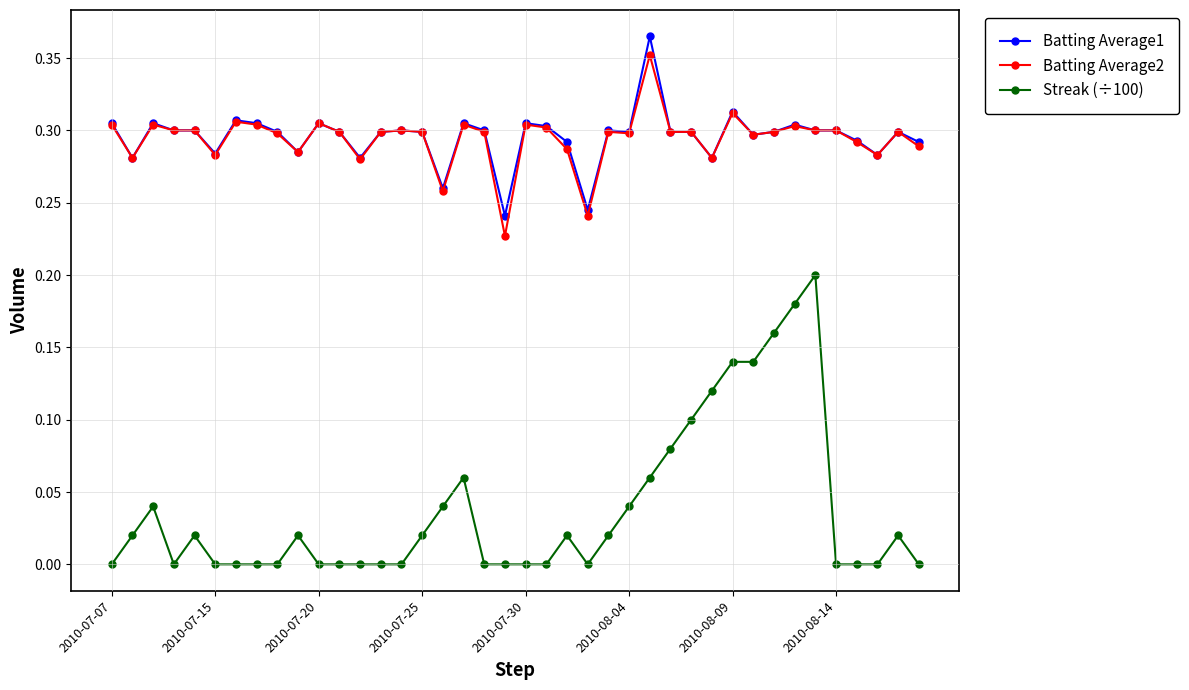

What is the sum of all Streak (÷100) values?

1.5